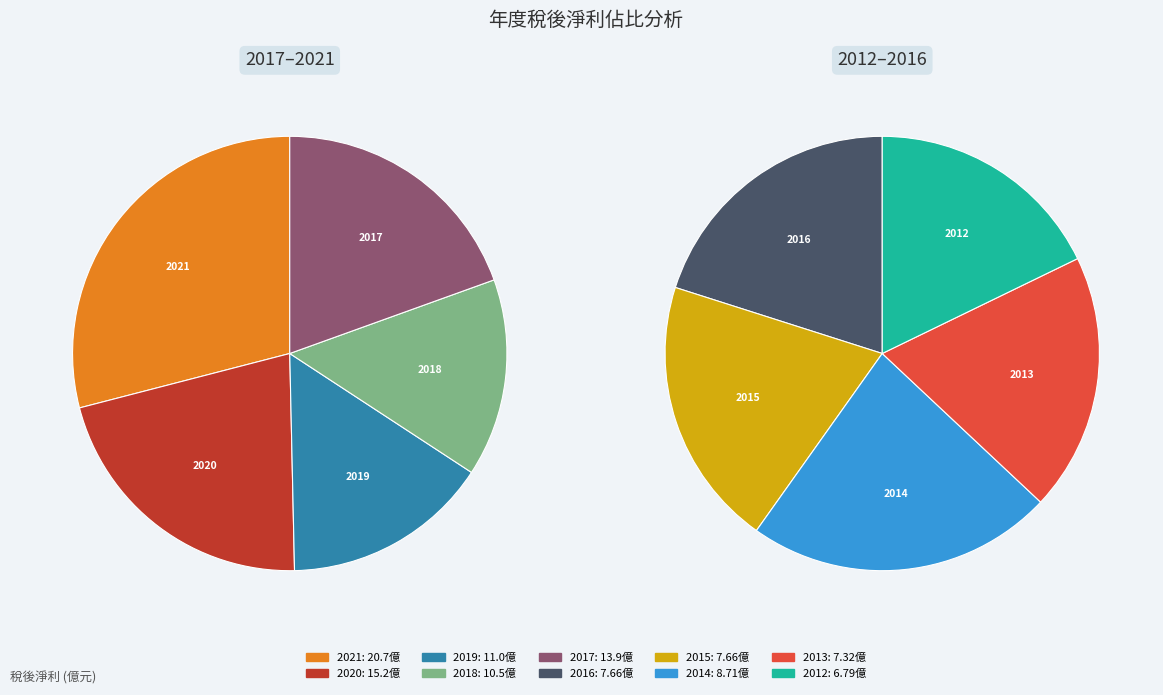

To the nearest percent, what is the average slice percentage?

10%